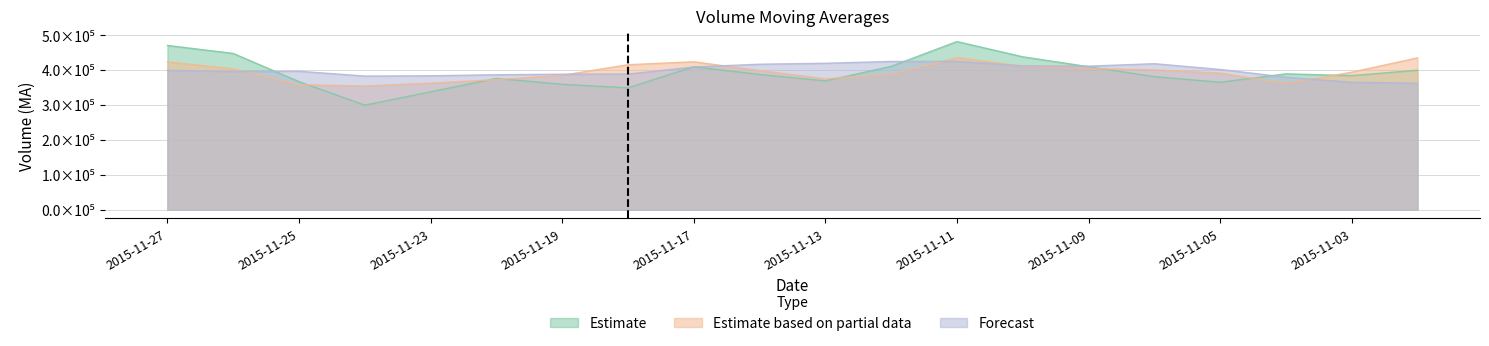

What value does the v_ma5 series have at 2015-11-26?

447467.3